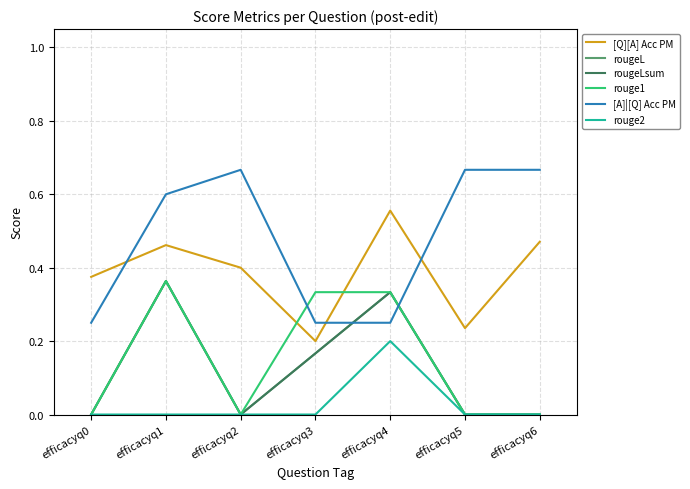

What is the difference between the maximum and minimum values in the [Q][A] Acc PM series?

0.4